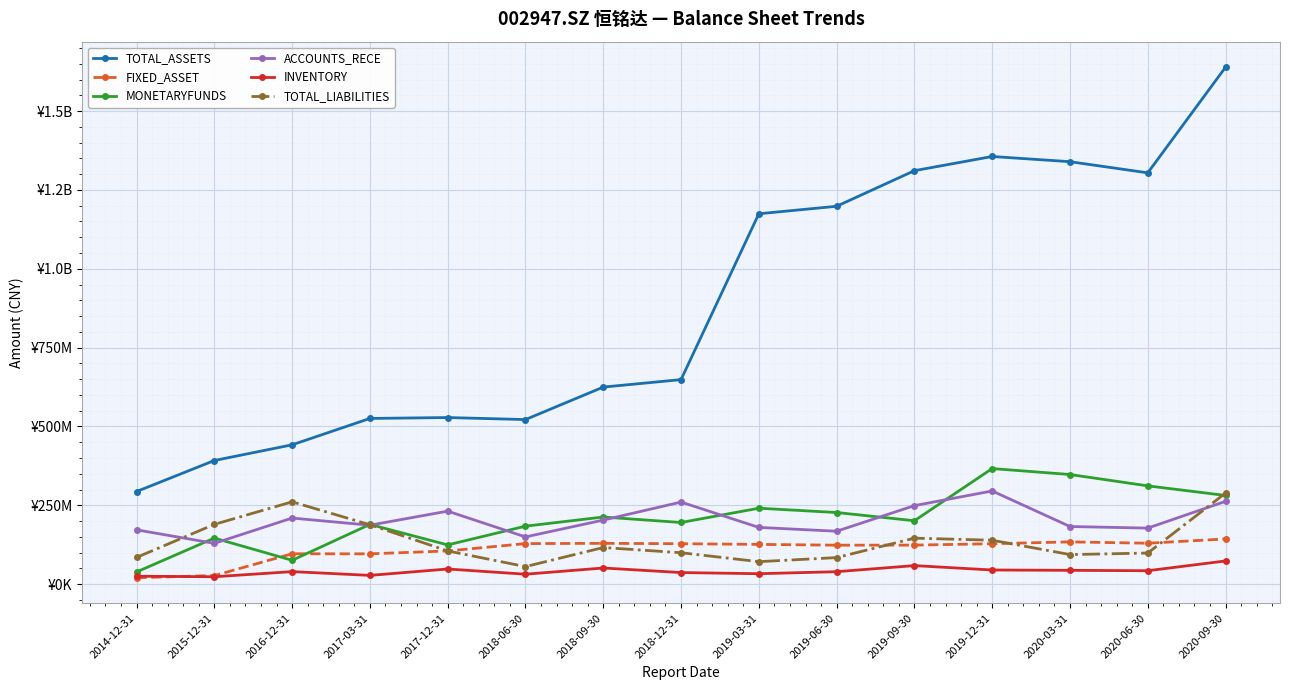

What position from the right is 2019-12-31?

4